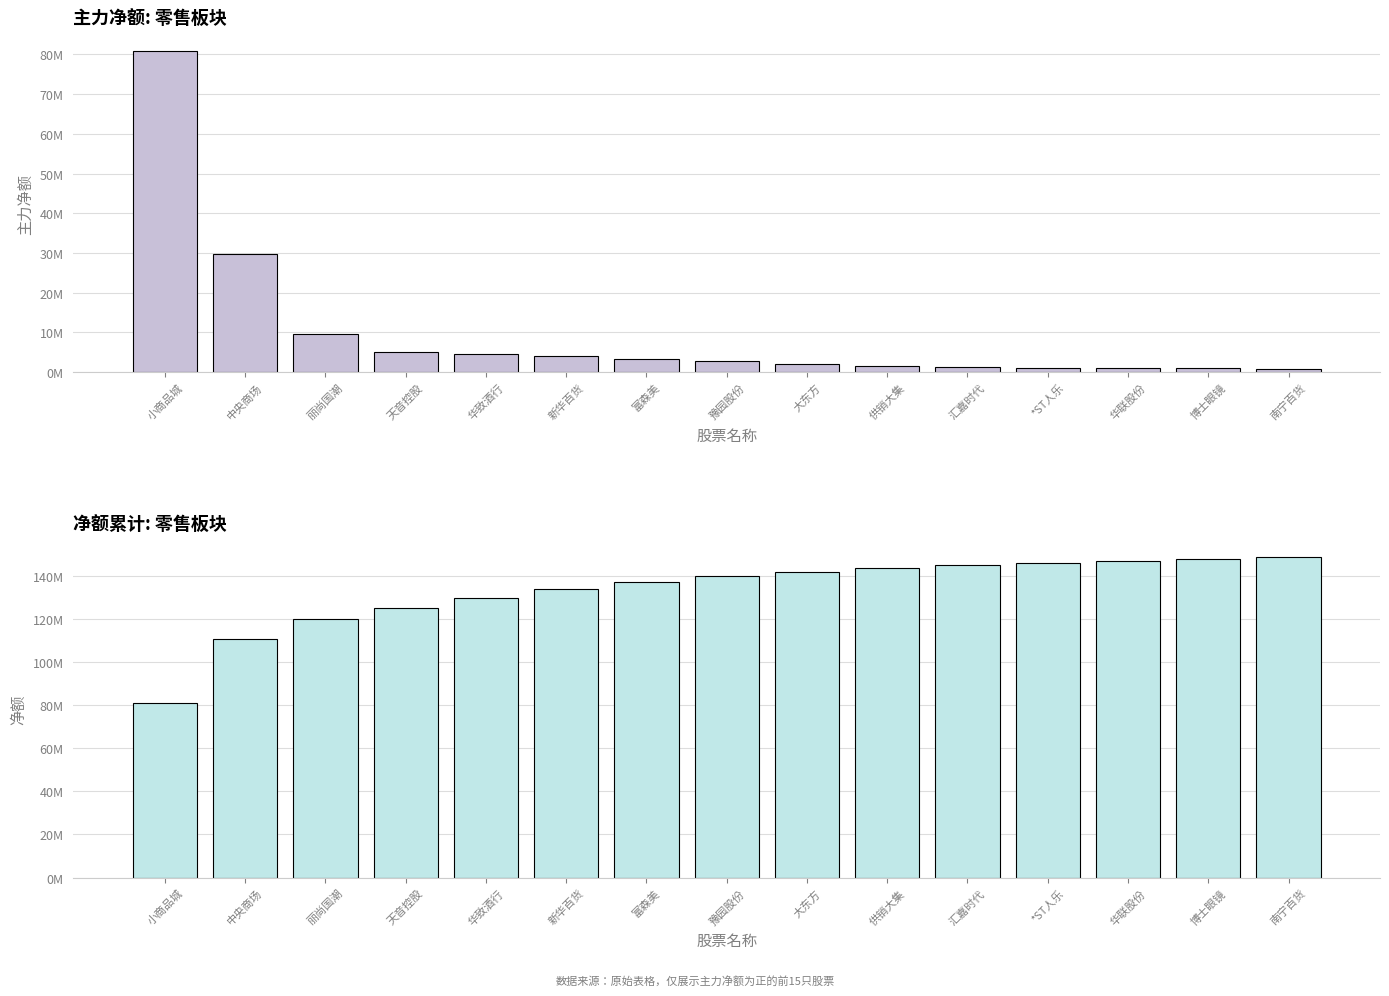

List the labels in order of 净额(累计) value, largest first.

南宁百货, 博士眼镜, 华联股份, *ST人乐, 汇嘉时代, 供销大集, 大东方, 豫园股份, 富森美, 新华百货, 华致酒行, 天音控股, 丽尚国潮, 中央商场, 小商品城